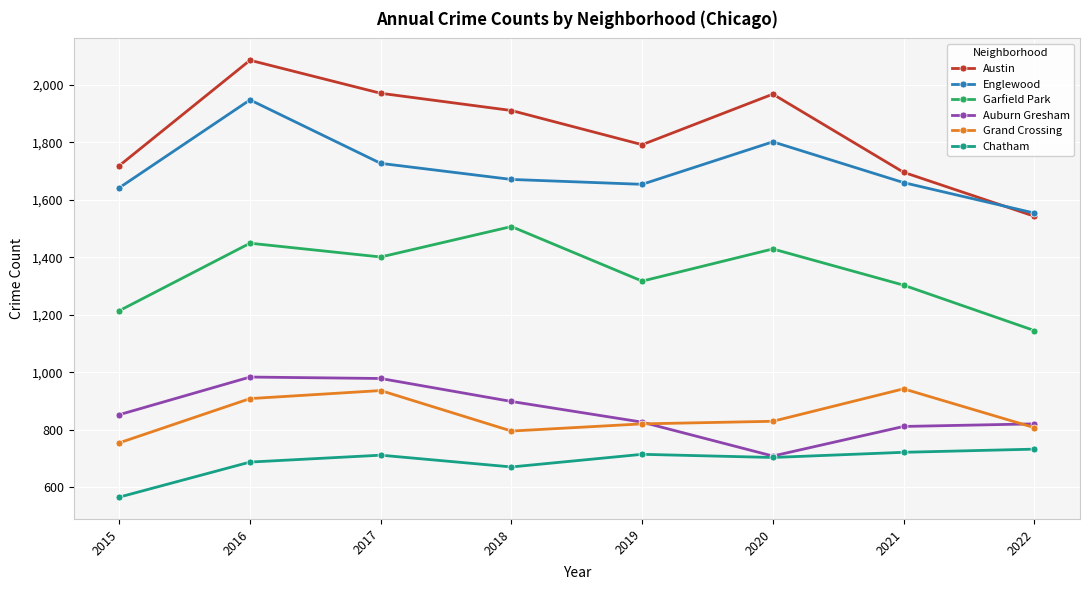

Is the value of Garfield Park at 2017 greater than the value of Englewood at 2022?

No